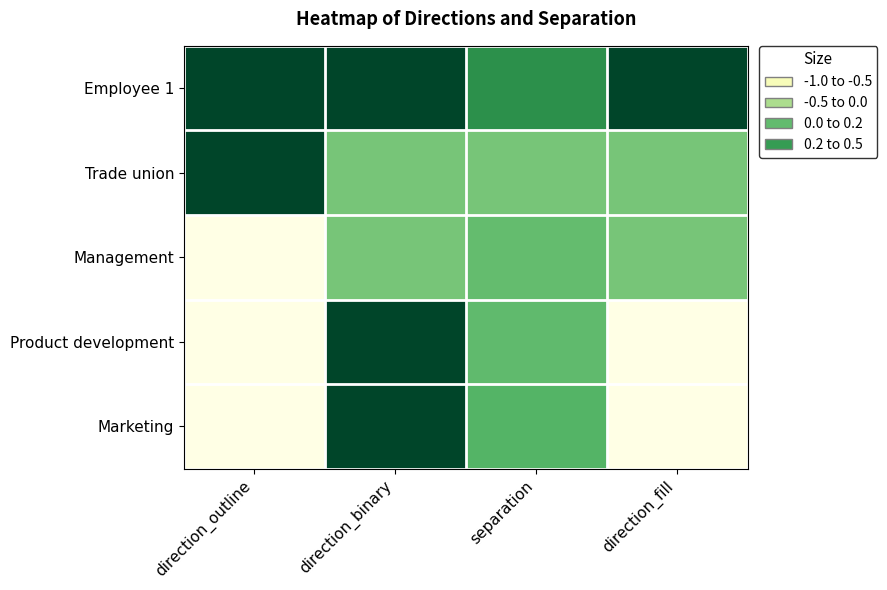

Reading left to right, list all the values displayed in this chart.

Employee 1: direction_outline=1.0	direction_binary=1.0	separation=0.4	direction_fill=1.0
Trade union: direction_outline=1.0	direction_binary=0.0	separation=0.0	direction_fill=0.0
Management: direction_outline=-1.0	direction_binary=0.0	separation=0.1	direction_fill=0.0
Product development: direction_outline=-1.0	direction_binary=1.0	separation=0.1	direction_fill=-1.0
Marketing: direction_outline=-1.0	direction_binary=1.0	separation=0.2	direction_fill=-1.0